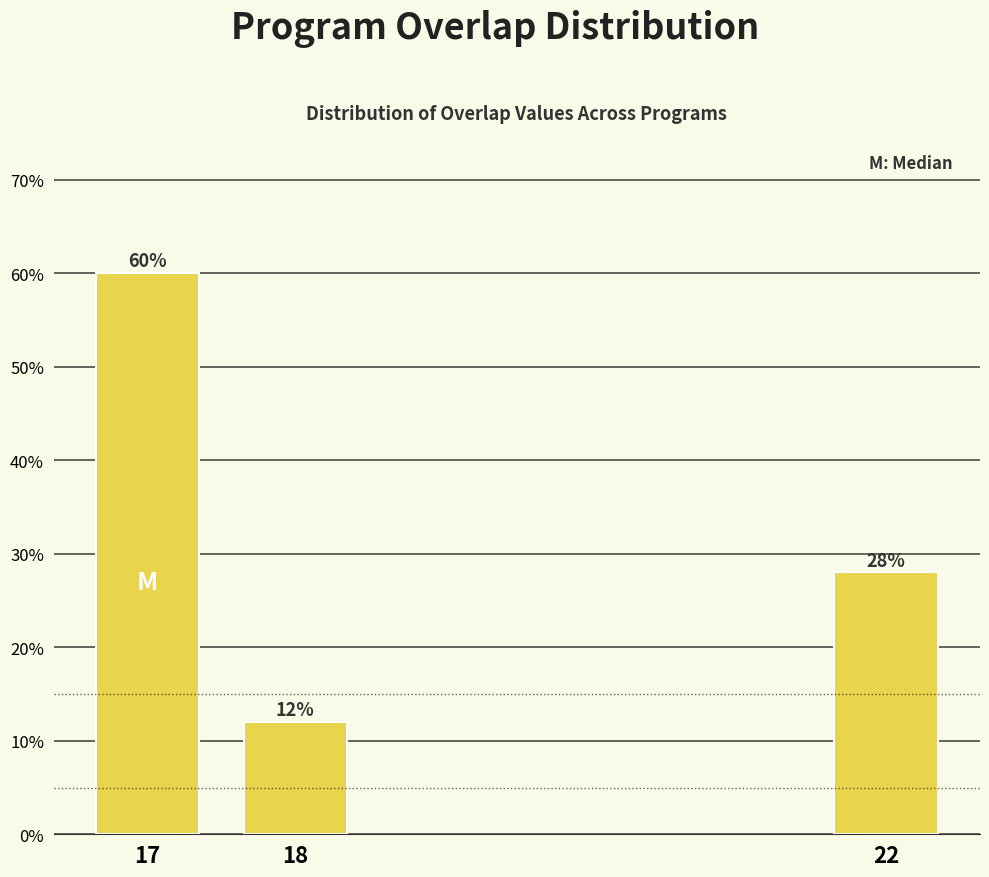

Reading left to right, what are all the values shown in this chart?

60.0	12.0	28.0